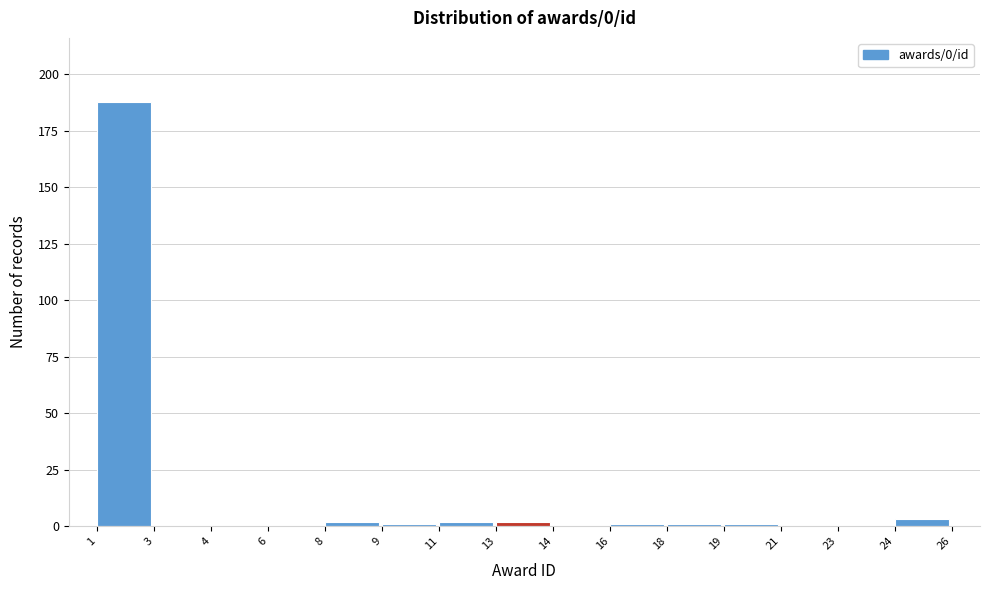

Reading left to right, what are all the values shown in this chart?

1=188	3=0	4=0	6=0	8=2	9=1	11=2	13=2	14=0	16=1	18=1	19=1	21=0	23=0	24=3